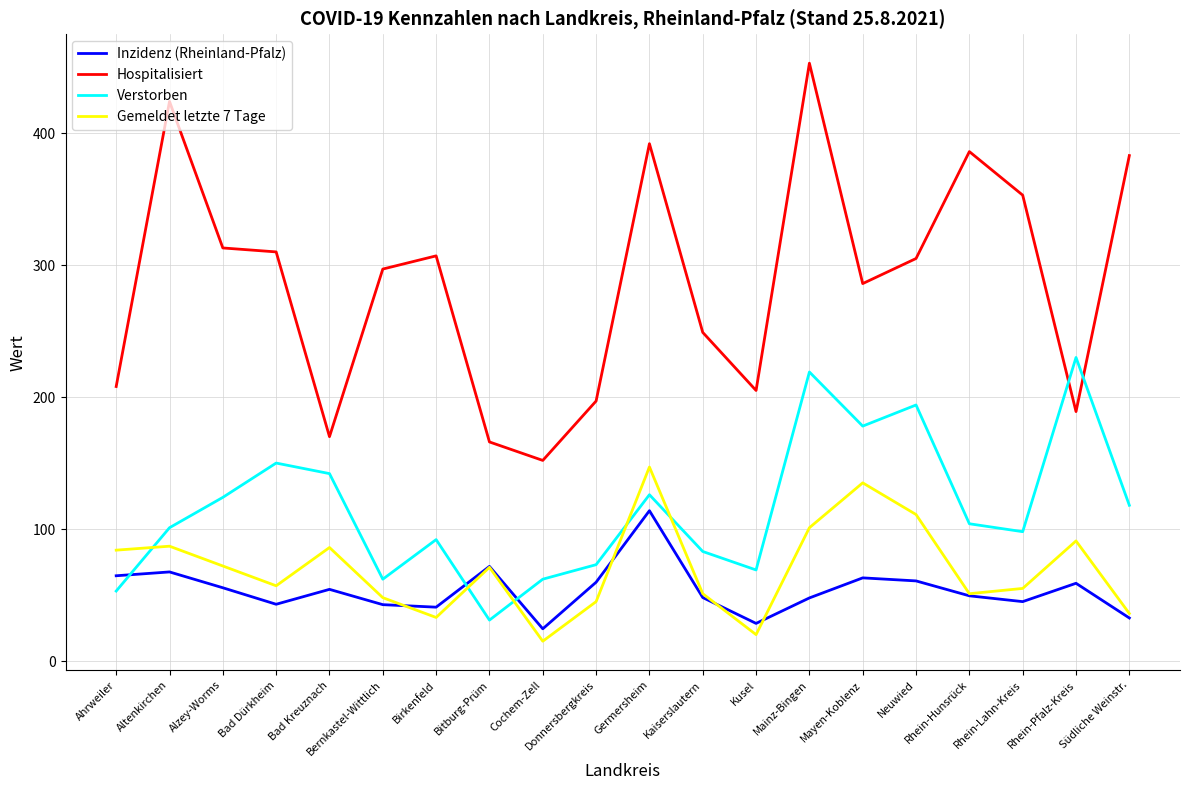

Which label corresponds to the smallest value in the chart?

Cochem-Zell